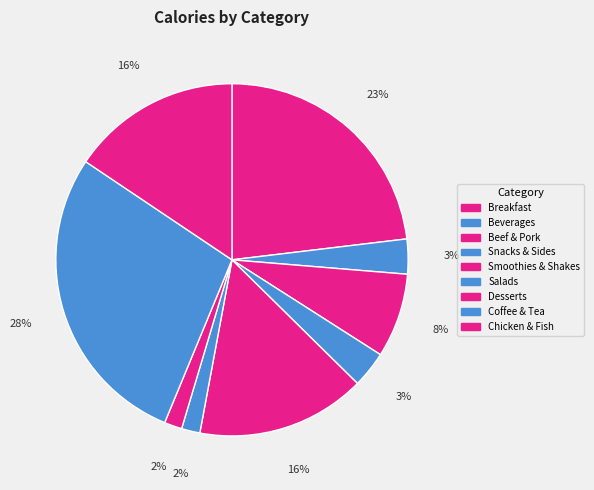

What is the change in value from Salads to Chicken & Fish?

+13310